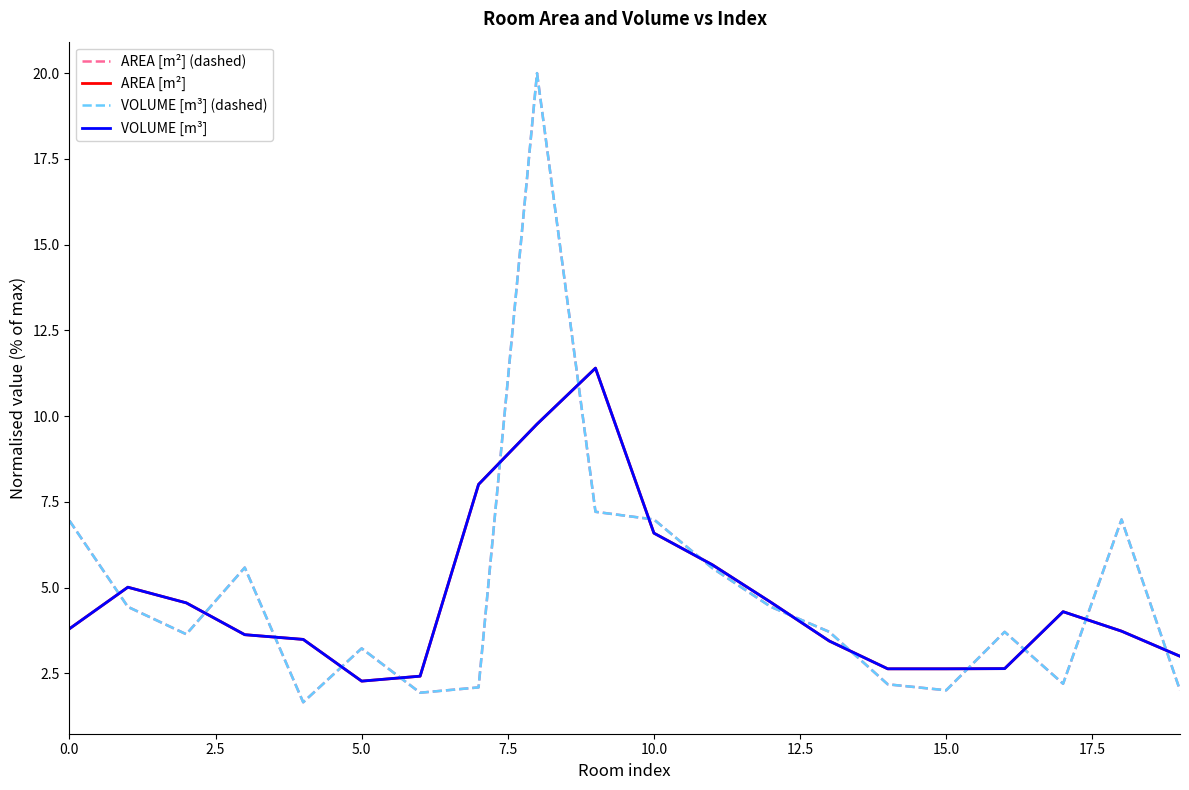

At how many categories does at least one series exceed 1?

20